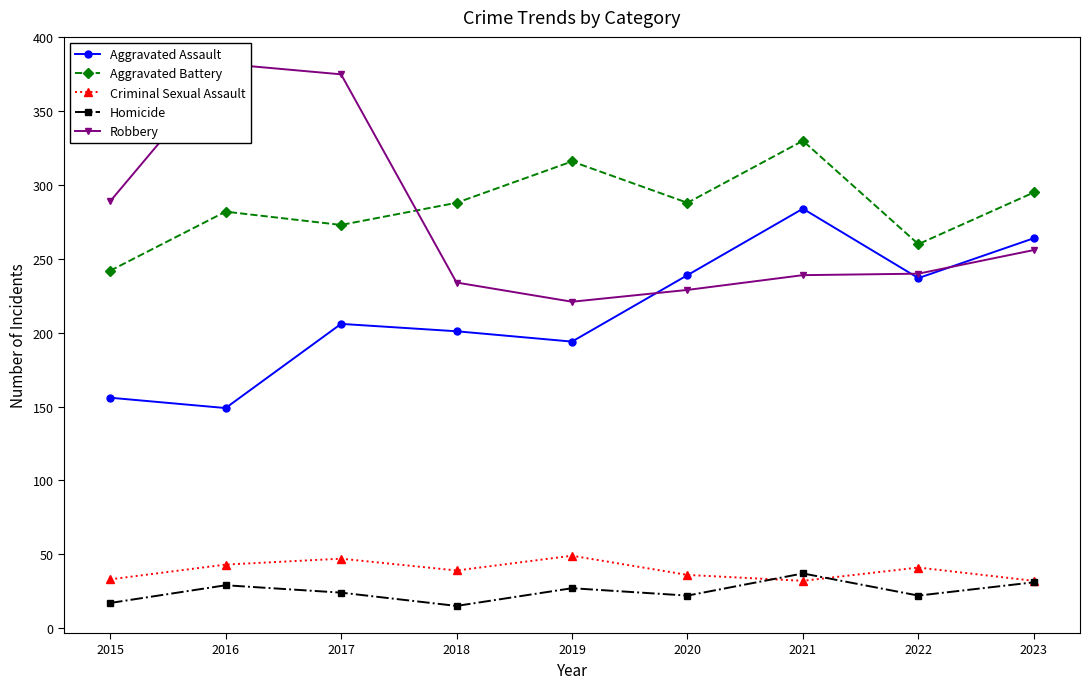

Between 2019 and 2023, which is larger?

2023